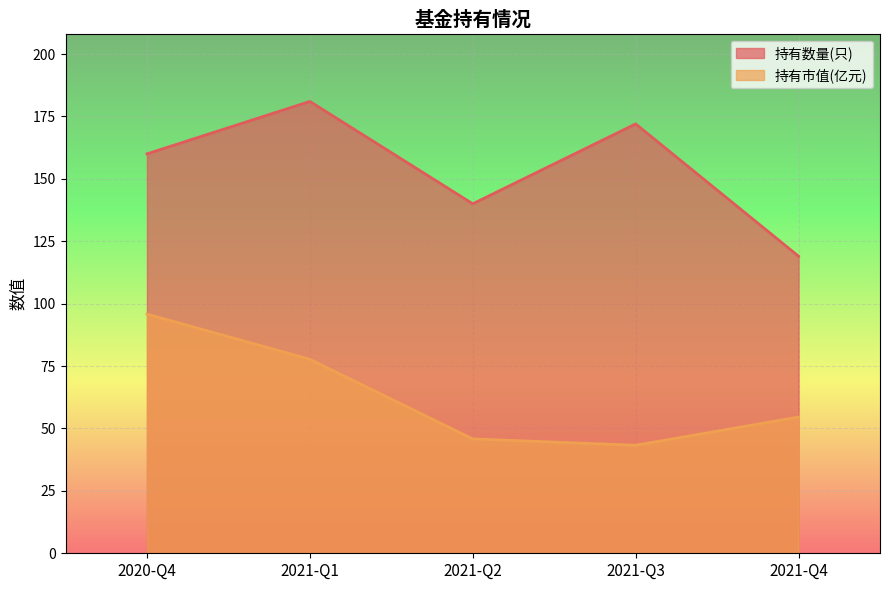

What are all the series names shown in the legend?

持有数量(只), 持有市值(亿元)